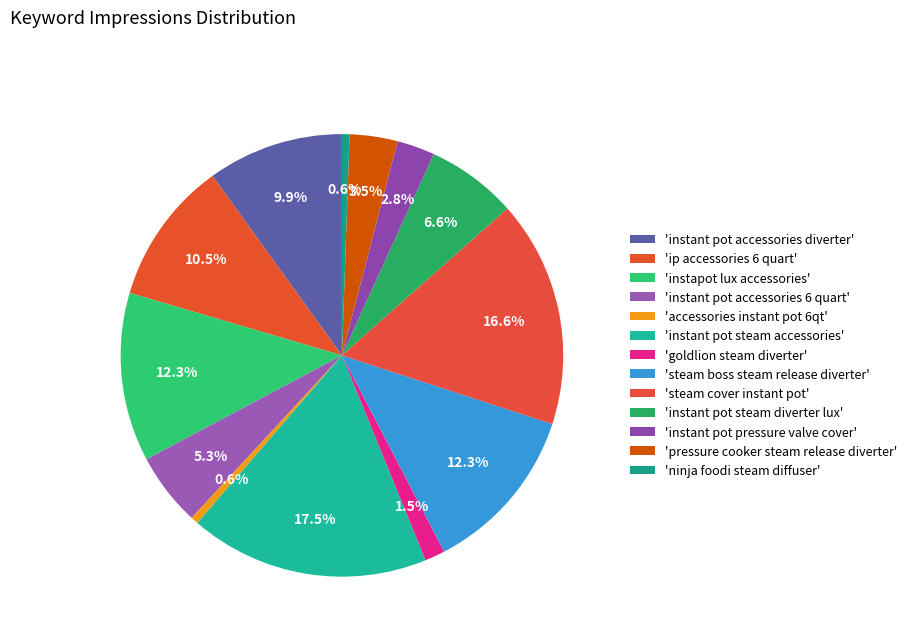

How many slices are in this pie chart?

13